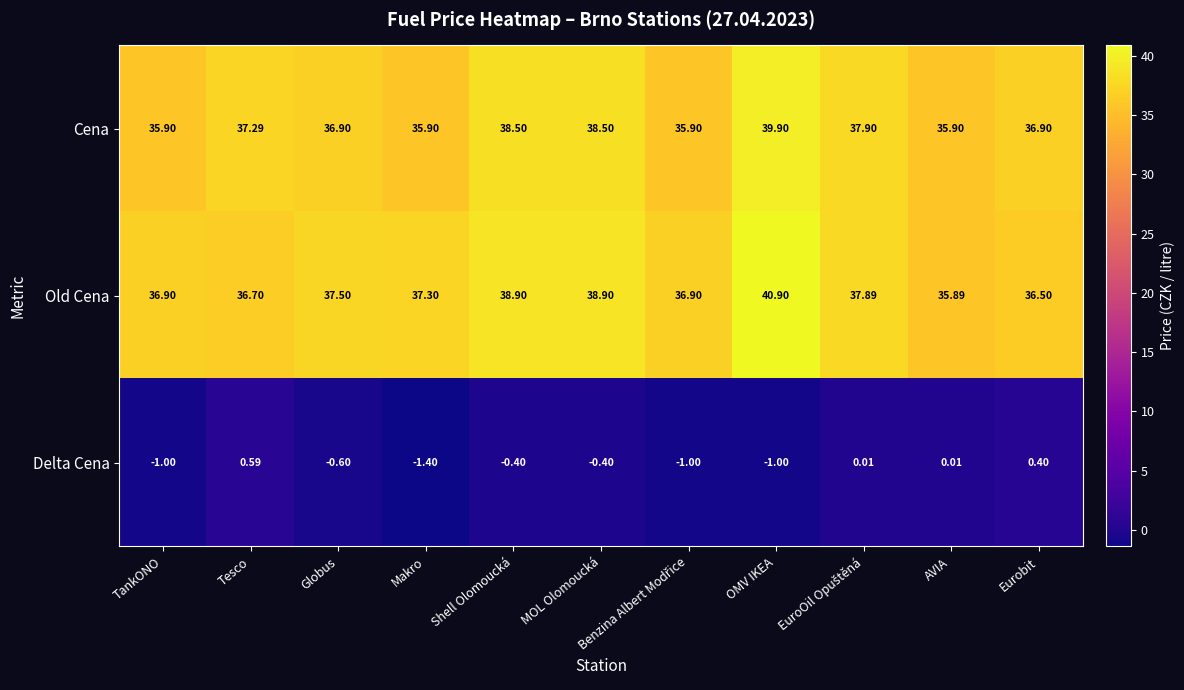

Between OMV IKEA and AVIA, which series saw the biggest shift?

Old Cena